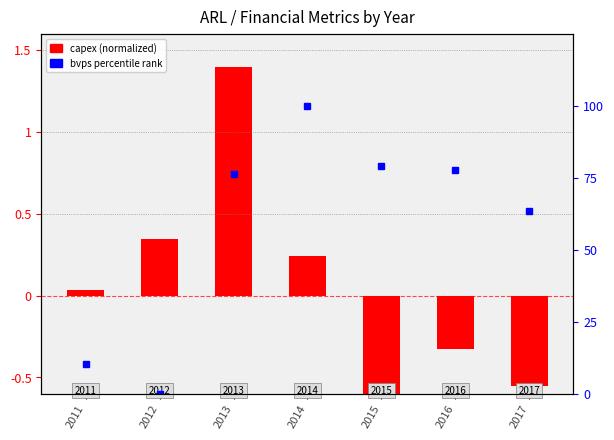

At which label is capex (normalized) closest to 0?

2011